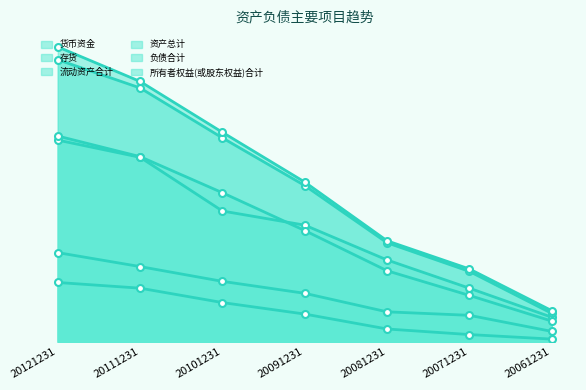

What is the difference between the 流动资产合计 values at 20111231 and 20061231?

78.4